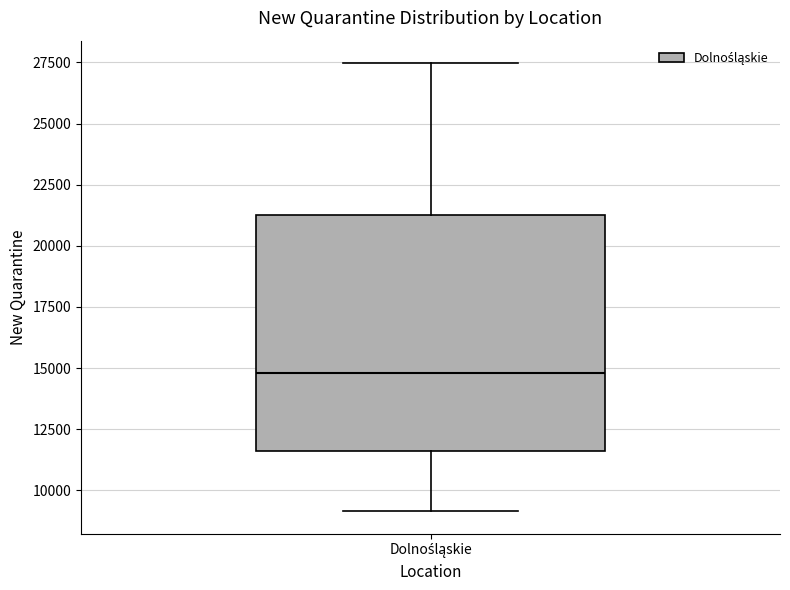

Where does the upper whisker of the box for Dolnośląskie end on the y-axis? The values are not printed on the chart, so give them approximately, as read against the axis.

27500